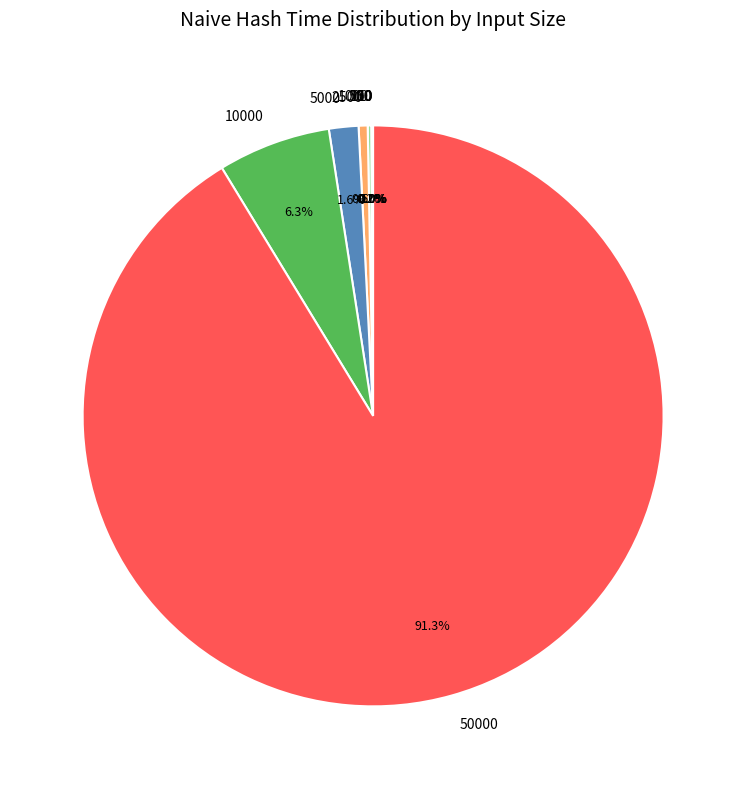

To the nearest percent, what is the difference between the largest and smallest slice percentages?

91%